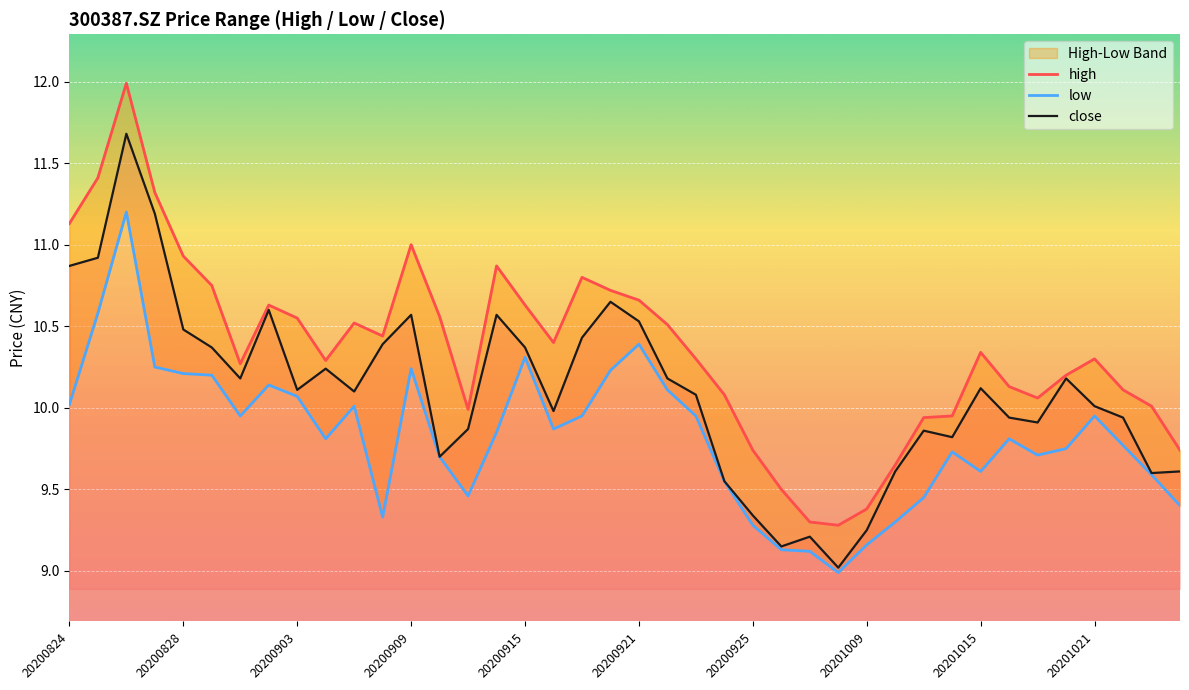

The value of close at 20200824 is 5.3. True or false?

False